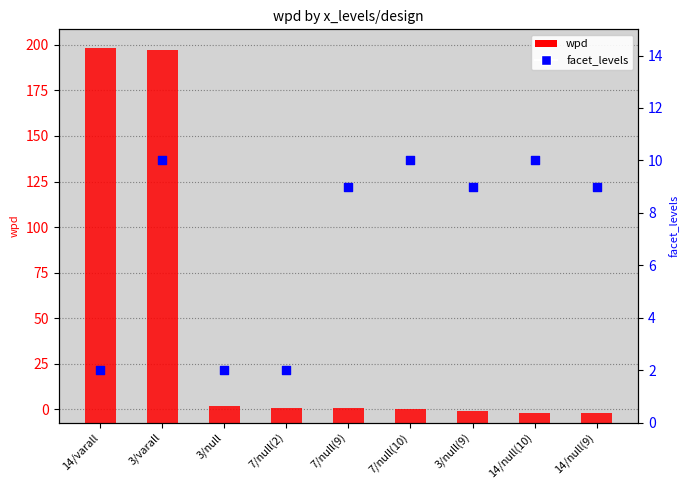

Between 3/null and 7/null(2), which is larger?

3/null